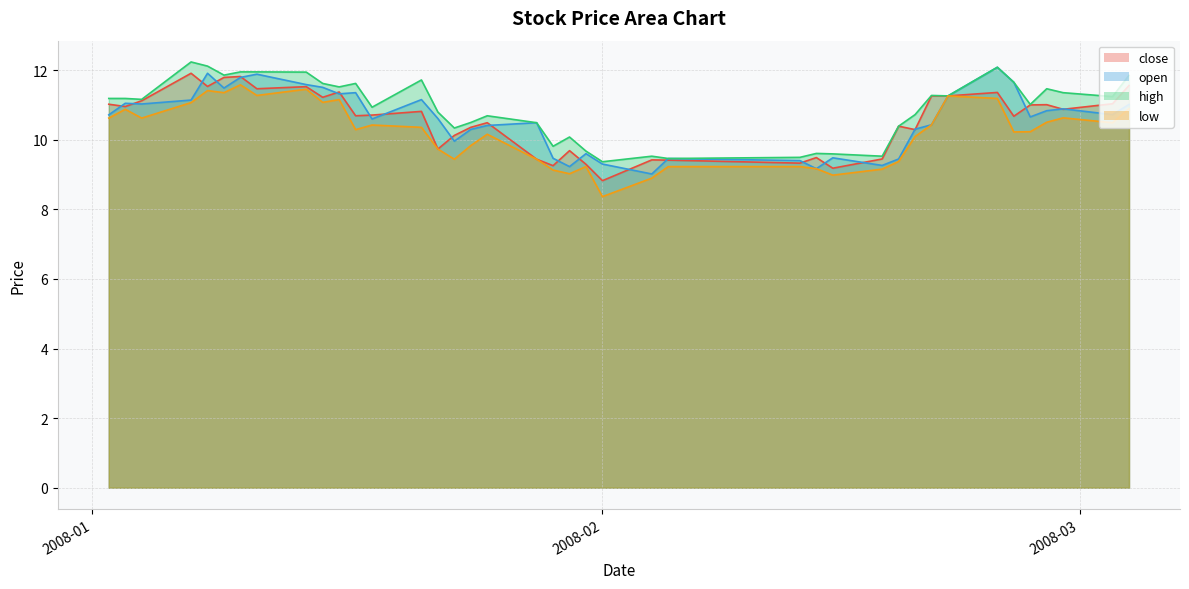

Reading left to right, what are all the values shown in this chart?

close: 11.0	11.0	11.1	11.9	11.5	11.8	11.8	11.5	11.5	11.2	11.4	10.7	10.7	10.8	9.7	10.1	10.4	10.5	9.4	9.3	9.7	9.3	8.8	9.4	9.4	9.3	9.5	9.2	9.4	10.4	10.3	11.3	11.3	11.4	10.7	11.0	11.0	10.9	11.0	11.6
open: 10.7	11.0	11.0	11.1	11.9	11.5	11.8	11.9	11.6	11.5	11.3	11.4	10.6	11.2	10.6	10.0	10.3	10.4	10.5	9.5	9.2	9.6	9.3	9.0	9.5	9.4	9.2	9.5	9.3	9.4	10.3	10.4	11.3	12.1	11.7	10.7	10.8	10.9	10.7	11.0
high: 11.2	11.2	11.2	12.2	12.1	11.9	12.0	12.0	11.9	11.6	11.5	11.6	10.9	11.7	10.8	10.3	10.5	10.7	10.5	9.8	10.1	9.7	9.4	9.5	9.5	9.5	9.6	9.6	9.5	10.4	10.7	11.3	11.3	12.1	11.7	11.0	11.5	11.4	11.2	11.9
low: 10.6	10.9	10.6	11.1	11.4	11.4	11.6	11.3	11.5	11.1	11.2	10.3	10.4	10.4	9.7	9.4	9.8	10.2	9.4	9.1	9.0	9.2	8.4	8.9	9.2	9.2	9.2	9.0	9.2	9.4	10.1	10.4	11.3	11.2	10.2	10.2	10.5	10.6	10.5	10.9